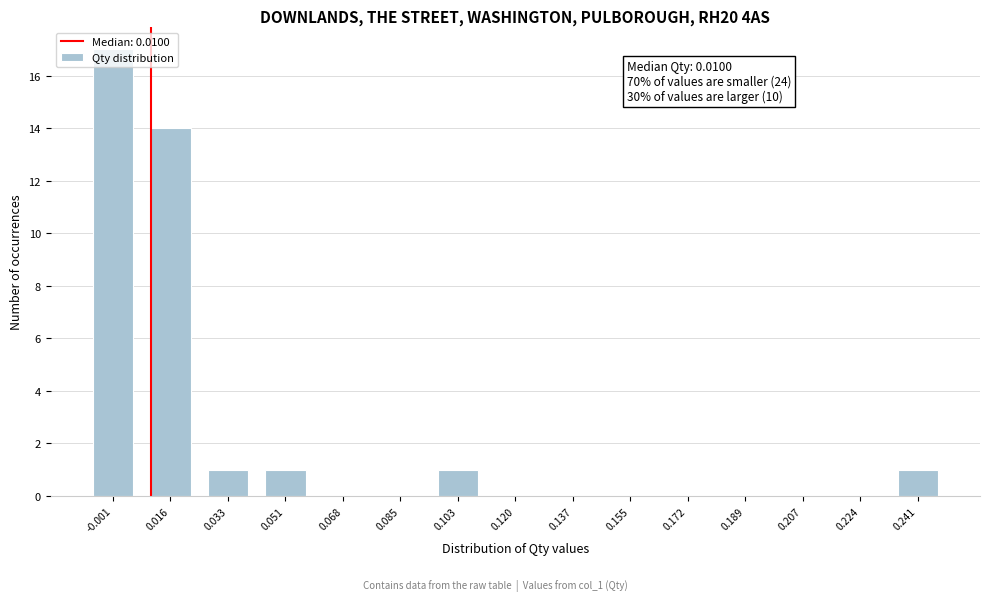

Over which range of the x-axis is the bar tallest?

-0.010 to 0.008